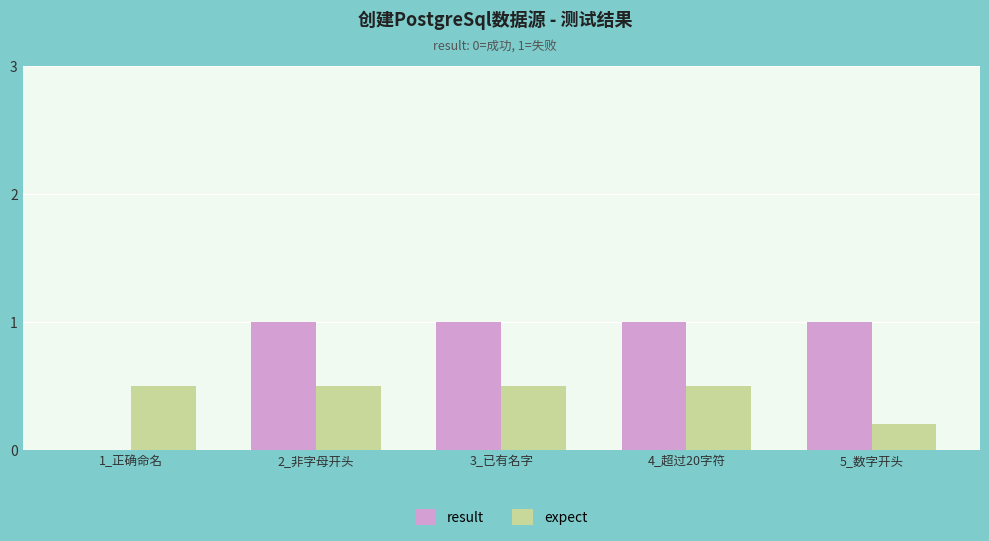

Reading left to right, transcribe all the data shown in this chart.

result: 1_正确命名=0.0	2_非字母开头=1.0	3_已有名字=1.0	4_超过20字符=1.0	5_数字开头=1.0
expect: 1_正确命名=0.5	2_非字母开头=0.5	3_已有名字=0.5	4_超过20字符=0.5	5_数字开头=0.2